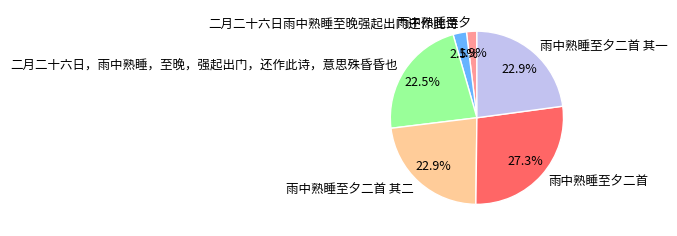

Which slice is the smallest?

雨中熟睡至夕